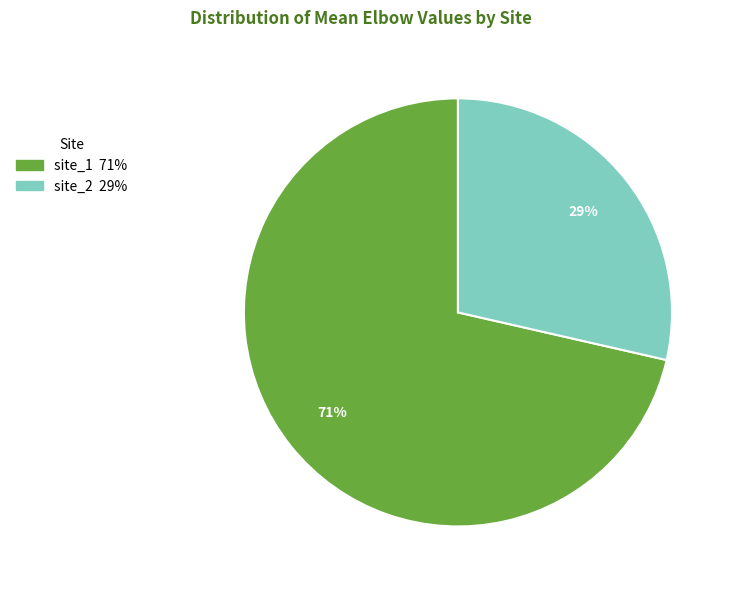

Is the sum of site_2 and site_1 greater than half?

Yes